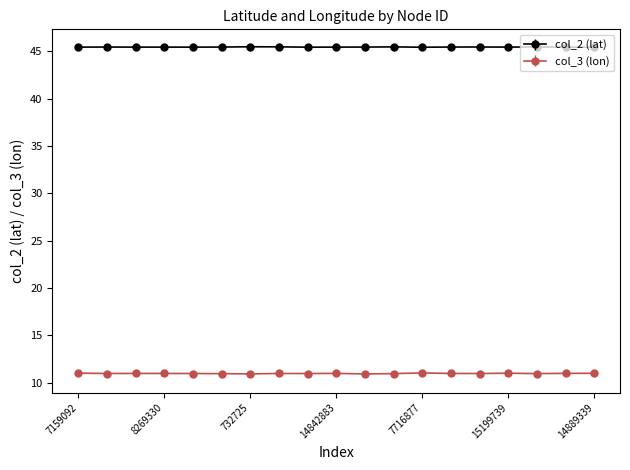

At how many categories does at least one series exceed 32?

19